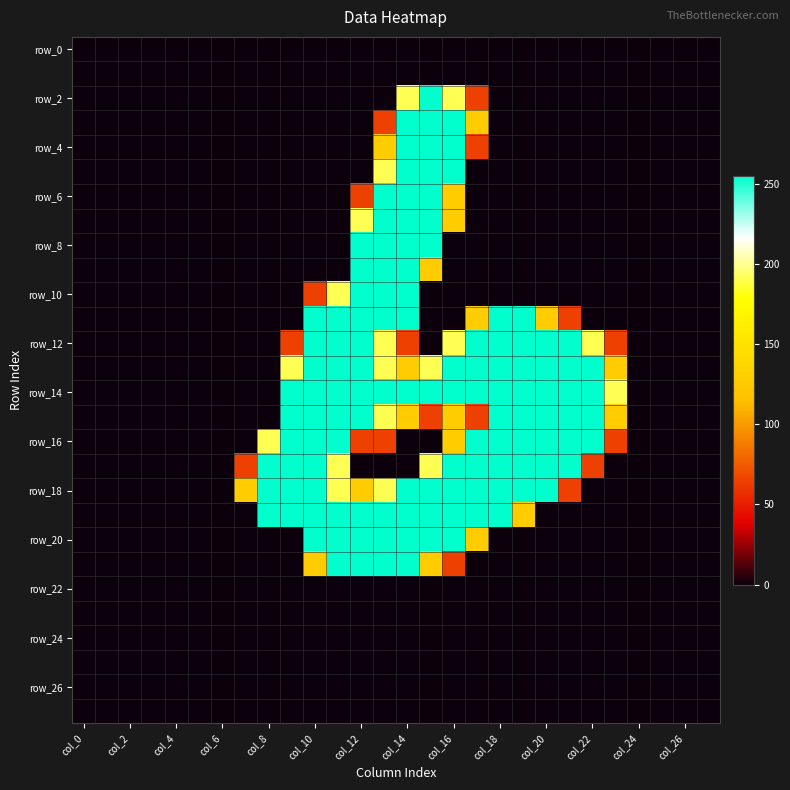

At how many categories does at least one series exceed 180?

16